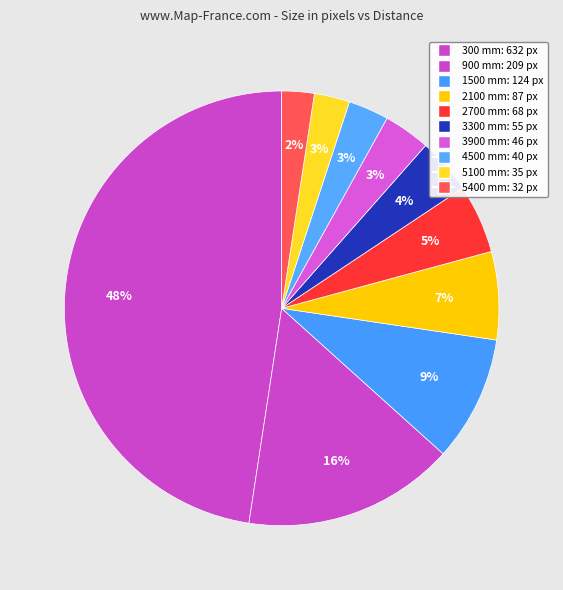

Combined, what portion of the pie is 2100 mm and 300 mm?

54.1%